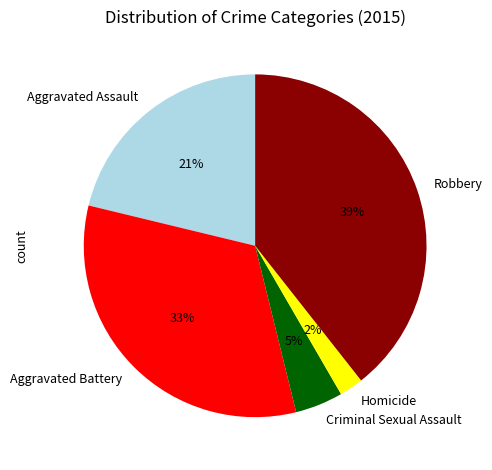

To the nearest percent, what is the combined percentage of Homicide and Criminal Sexual Assault?

7%